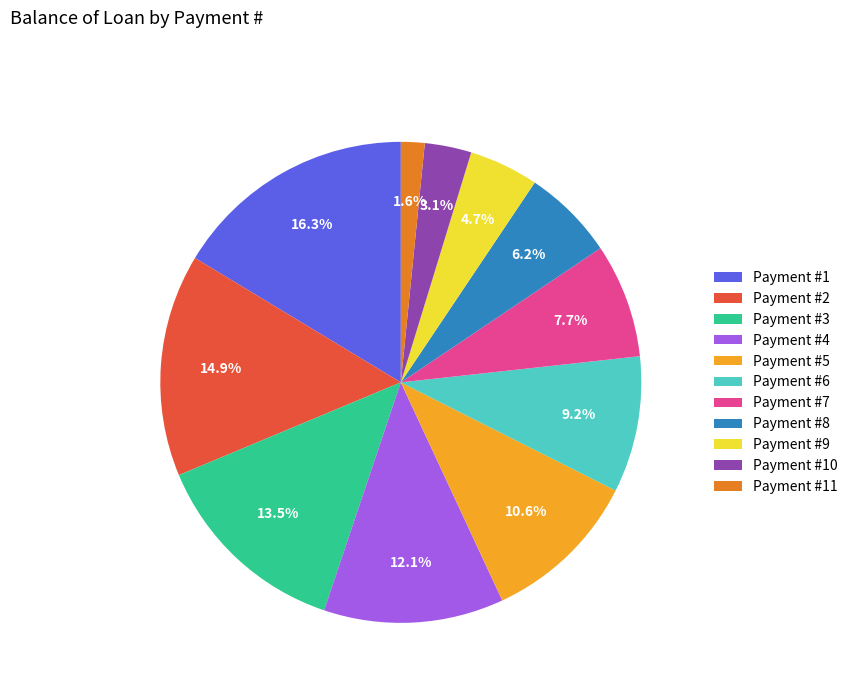

Do Payment #1 and Payment #6 together represent more than half of the pie?

No